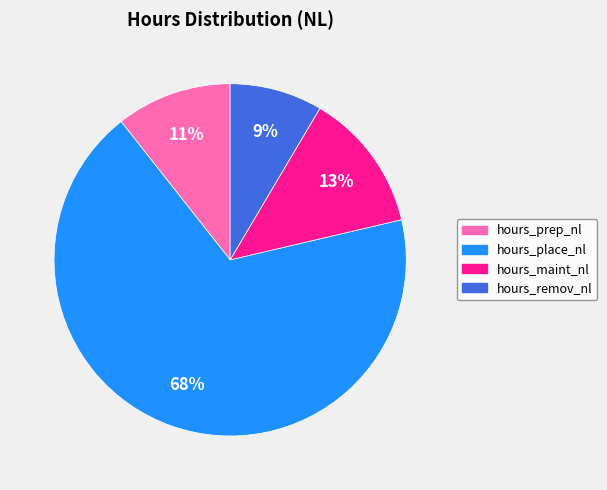

True or false: hours_place_nl accounts for 68% of the total.

True